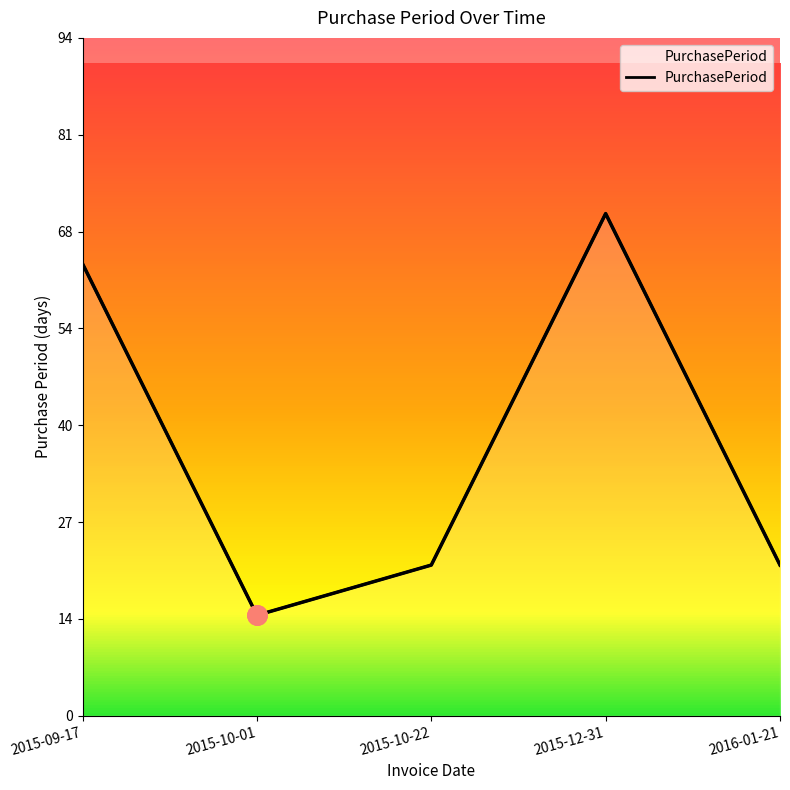

Rank the categories by value from lowest to highest.

2015-10-01, 2015-10-22, 2016-01-21, 2015-09-17, 2015-12-31